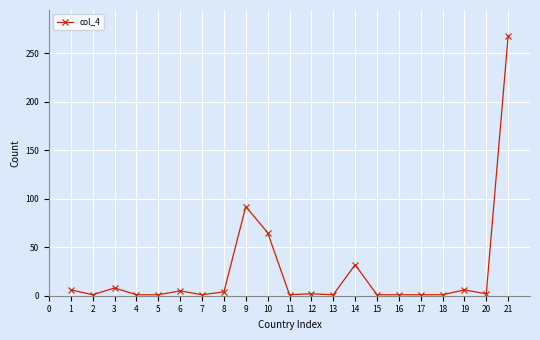

What is the maximum value shown in the chart?

268